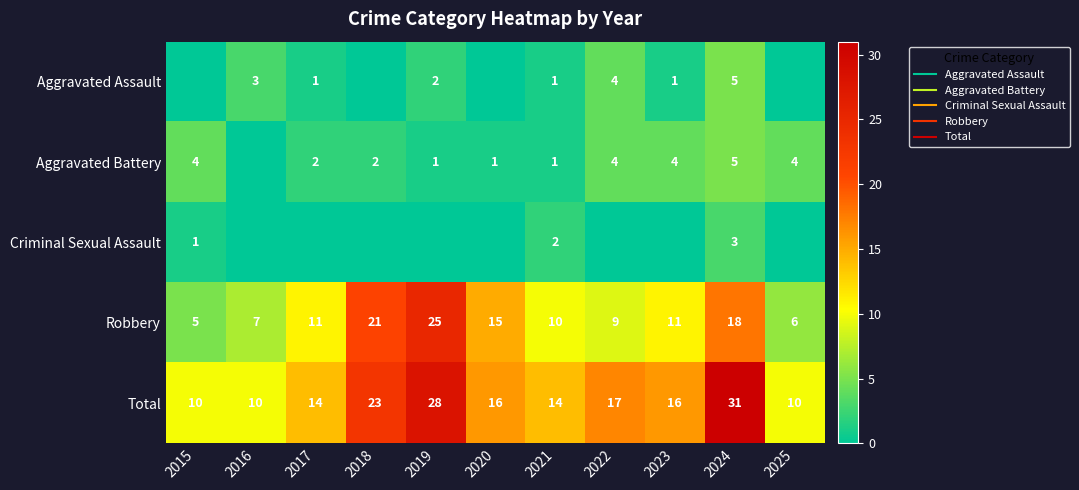

What is the difference between the second highest and minimum values in the Aggravated Assault series?

4